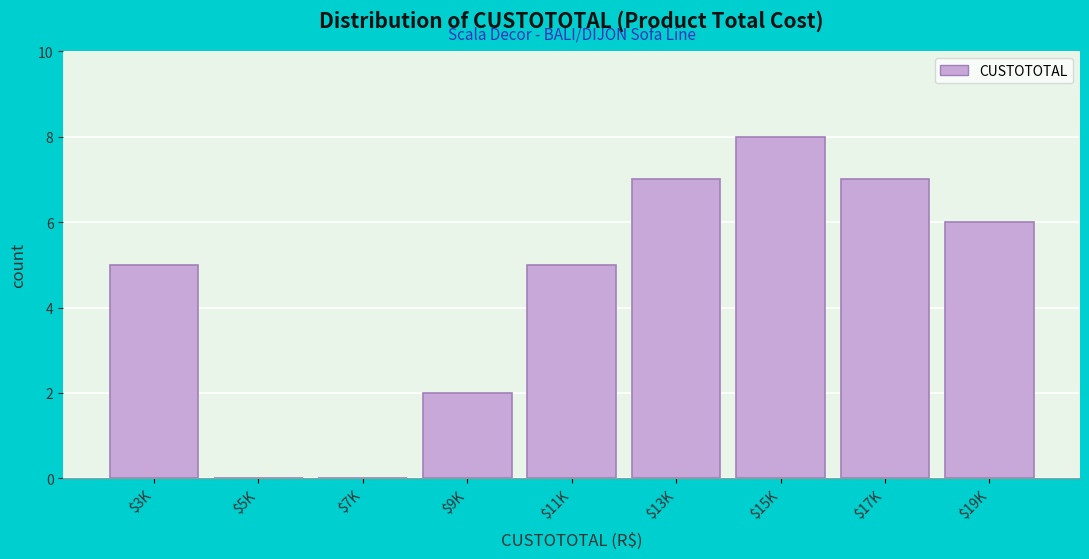

What is the sum of all values?

40